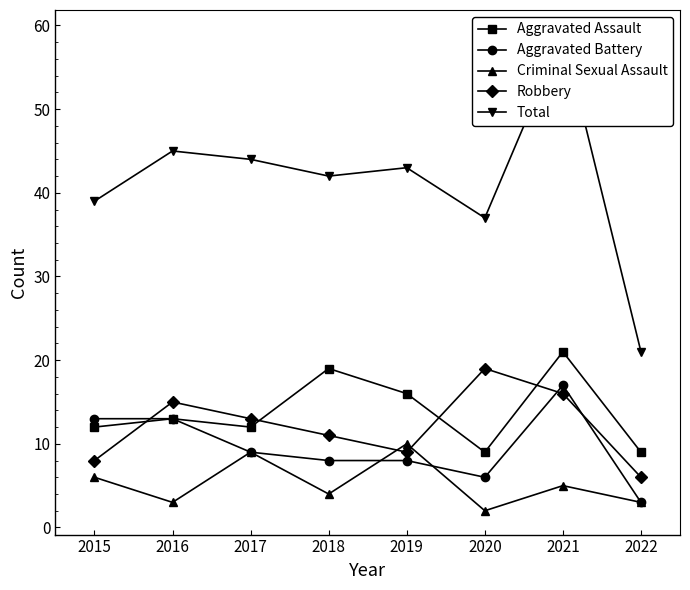

How many values in the Aggravated Battery series are below 9?

4